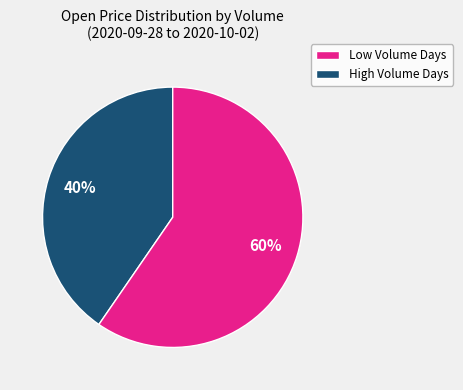

Count the number of slices in the pie.

2